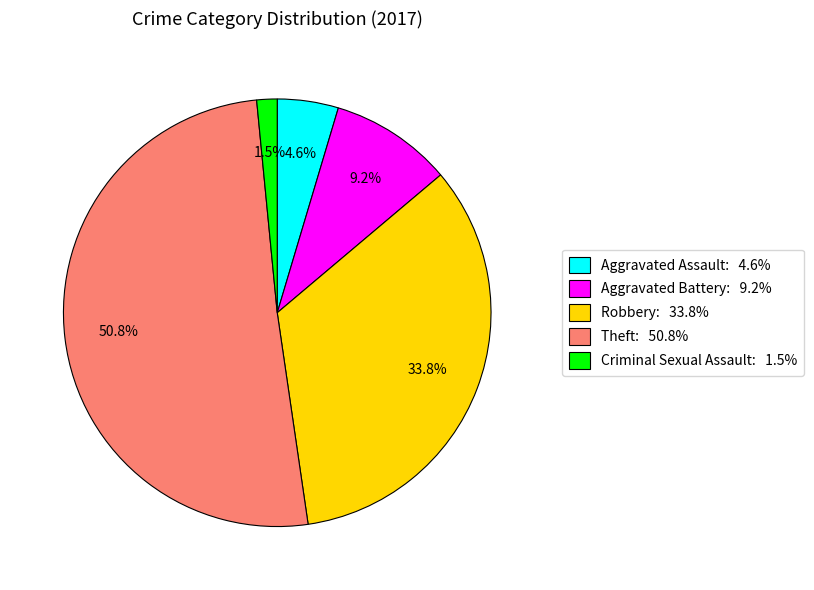

Between Aggravated Assault: 4.6% and Theft: 50.8%, which is larger?

Theft: 50.8%